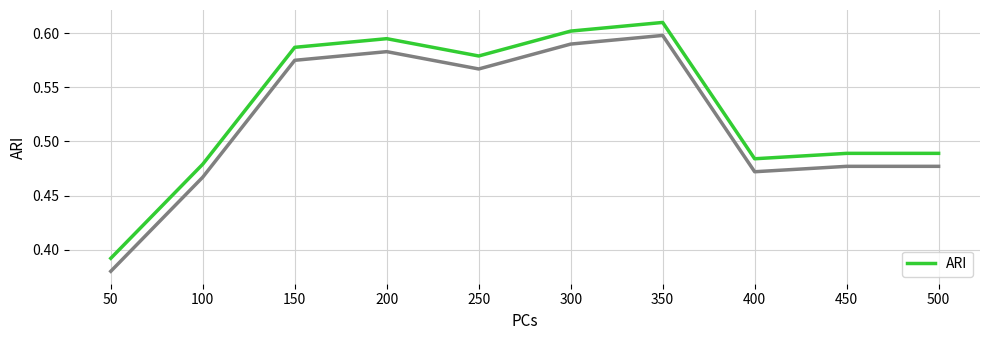

List the labels in order of value, largest first.

350, 300, 200, 150, 250, 450, 500, 400, 100, 50